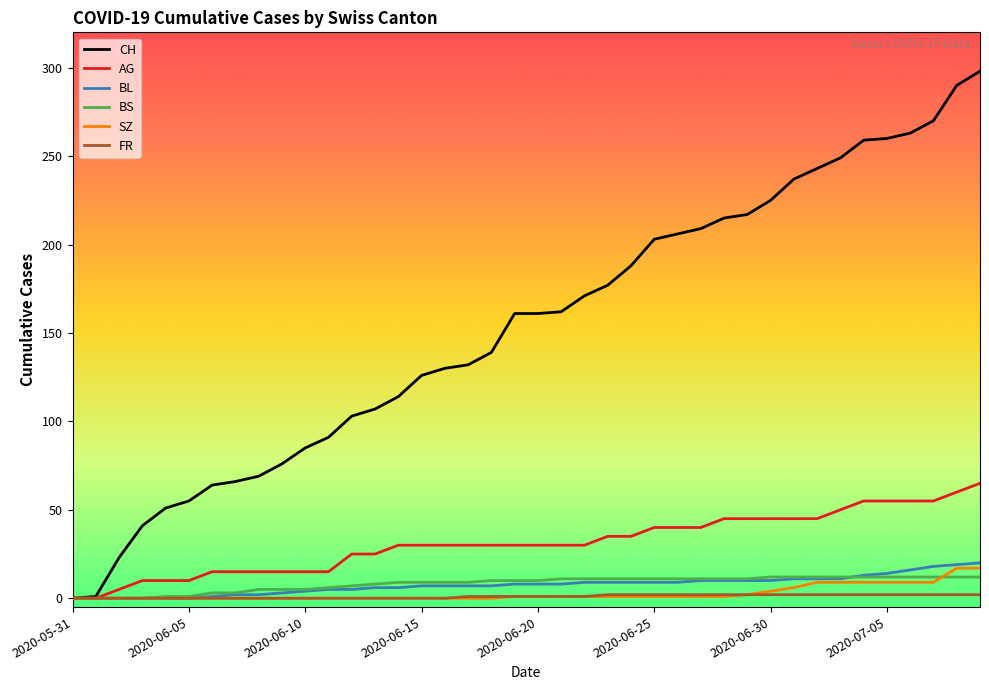

Which series has the largest total across all categories?

CH